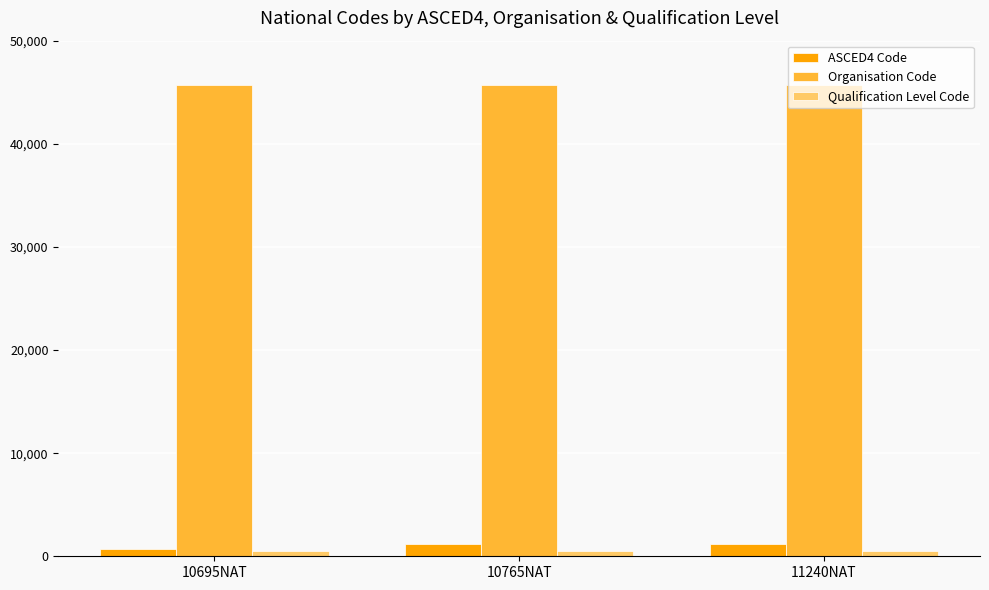

What is the label of the 3rd bar from the right?

10695NAT